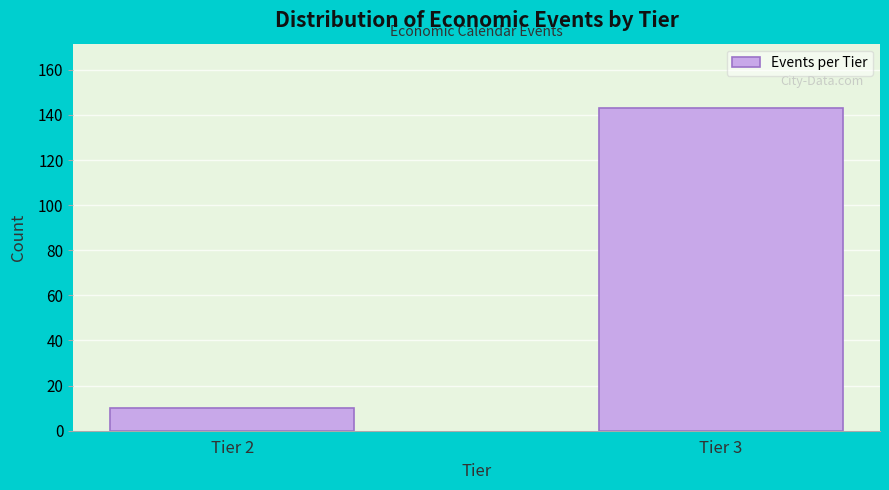

Reading left to right, extract all data points from this chart.

Tier 2=10	Tier 3=143